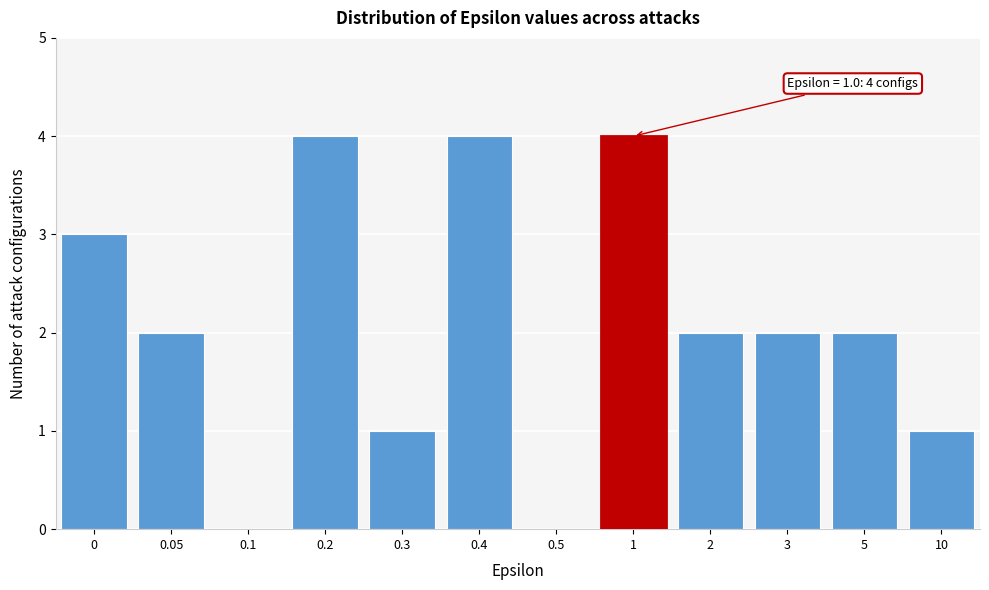

Reading right to left, transcribe all the data shown in this chart.

10=1	5=2	3=2	2=2	1=4	0.5=0	0.4=4	0.3=1	0.2=4	0.1=0	0.05=2	0=3